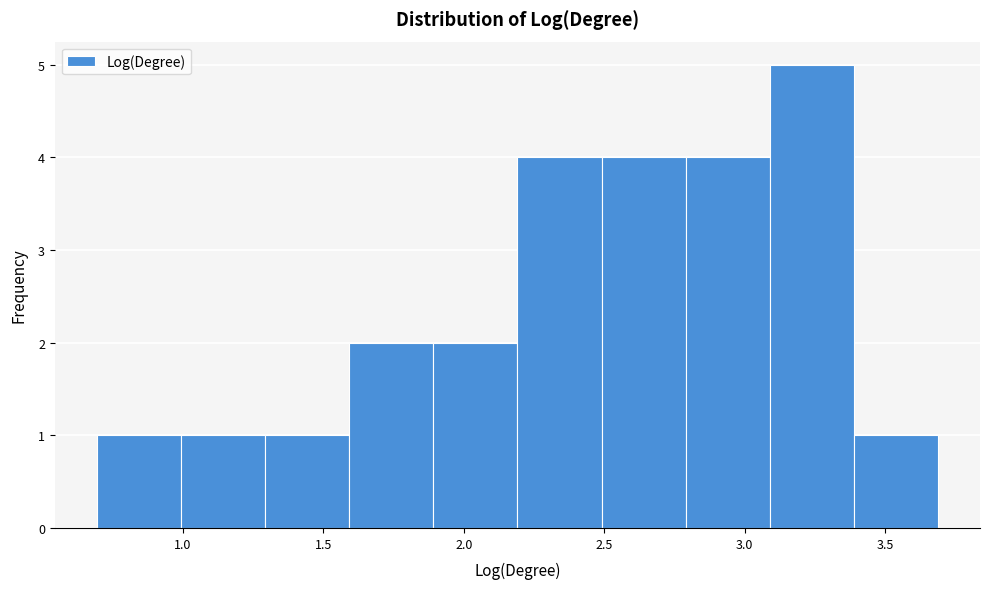

Reading left to right, transcribe this chart: for each bar, give the range it covers on the x-axis and its height. Neither the bar edges nor the heights are printed on the chart, so give them approximately, as read against the axes.

0.7 to 1.0: 1
1.0 to 1.3: 1
1.3 to 1.6: 1
1.6 to 1.9: 2
1.9 to 2.2: 2
2.2 to 2.5: 4
2.5 to 2.8: 4
2.8 to 3.1: 4
3.1 to 3.4: 5
3.4 to 3.7: 1